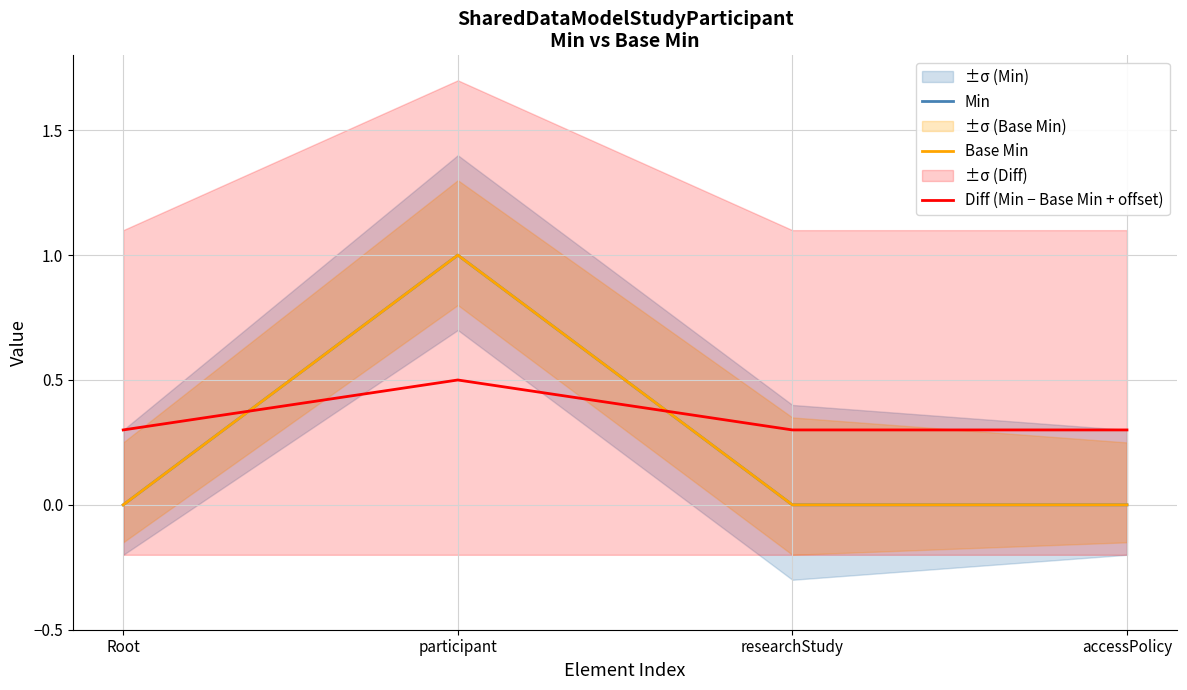

Which series has the widest spread of values?

Min